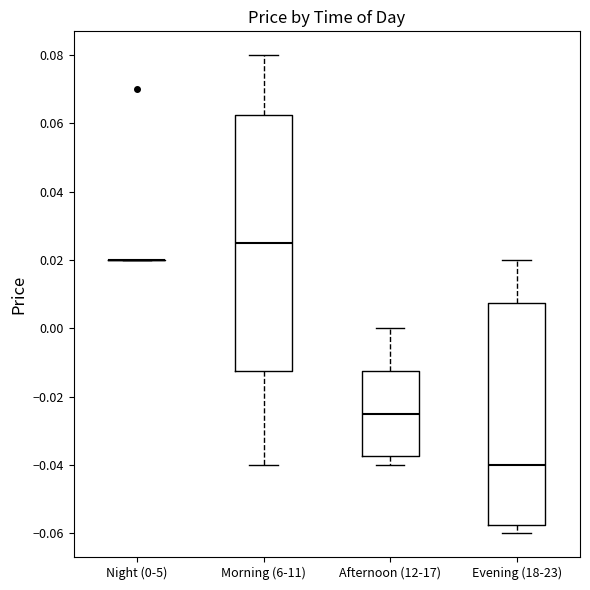

Where does the median line of the box for Evening (18-23) sit on the y-axis? The values are not printed on the chart, so give them approximately, as read against the axis.

-0.040